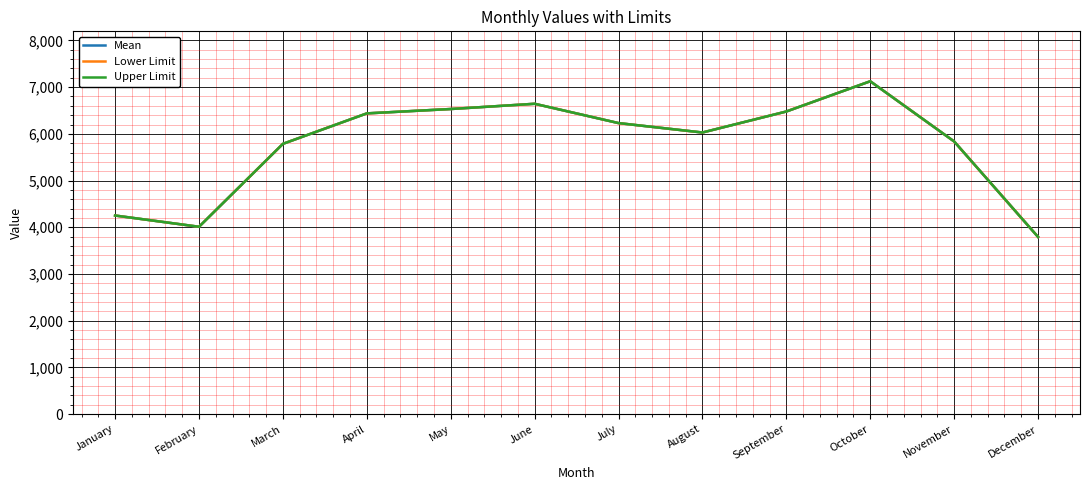

Is this an area chart (filled region under the line)?

No